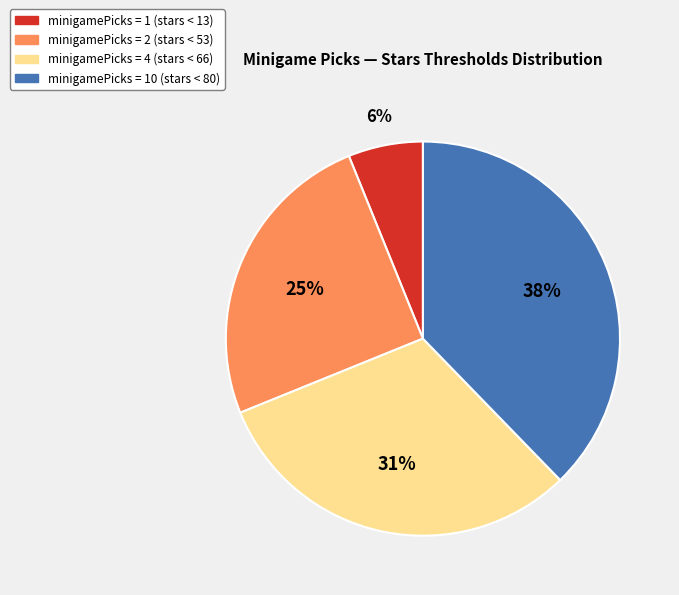

To the nearest percent, what is the average slice percentage?

25%